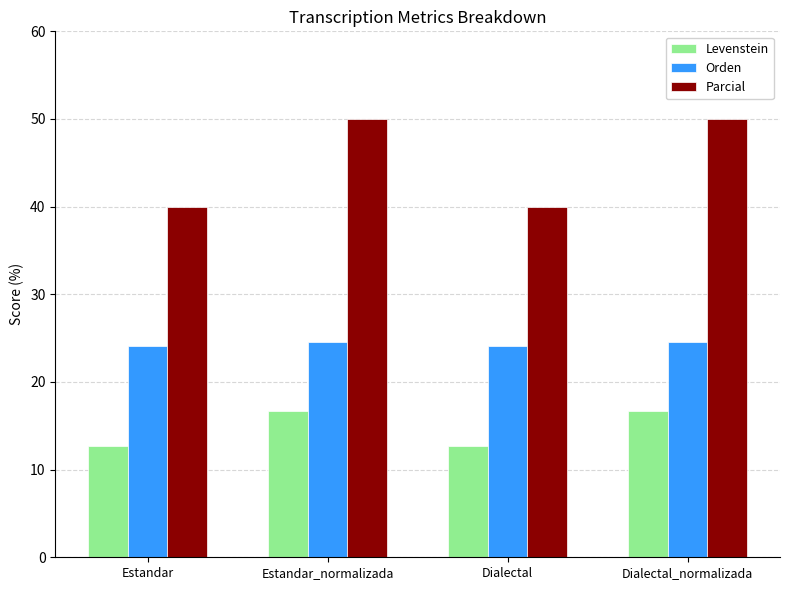

Where does the Levenstein series first go above 16?

Estandar_normalizada